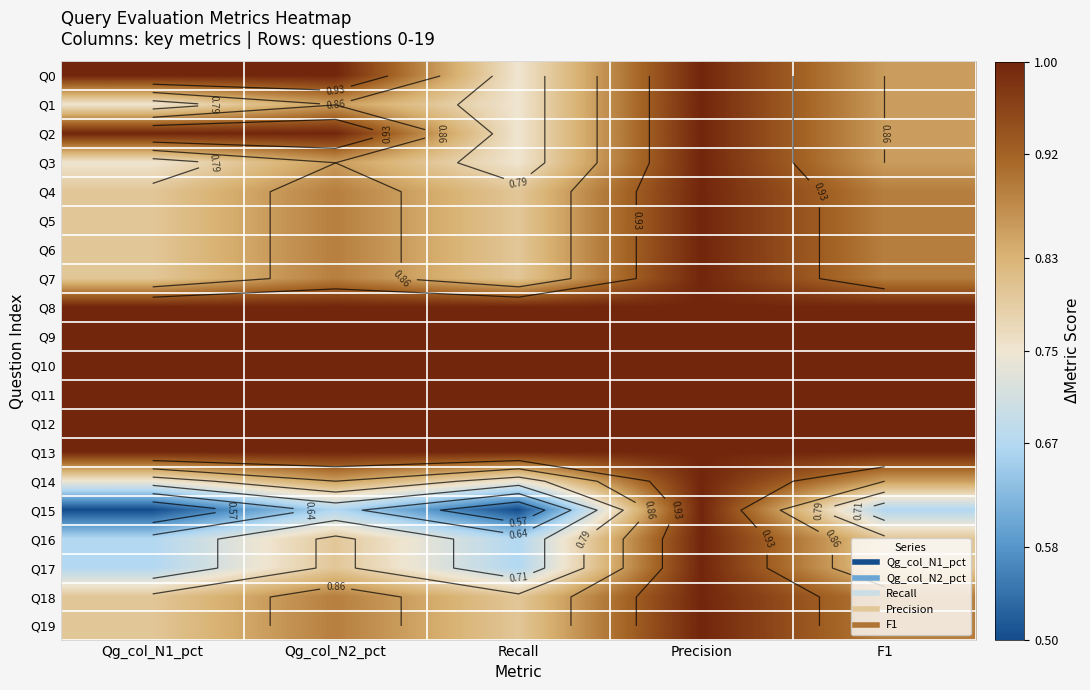

At how many categories does at least one series exceed 0?

5